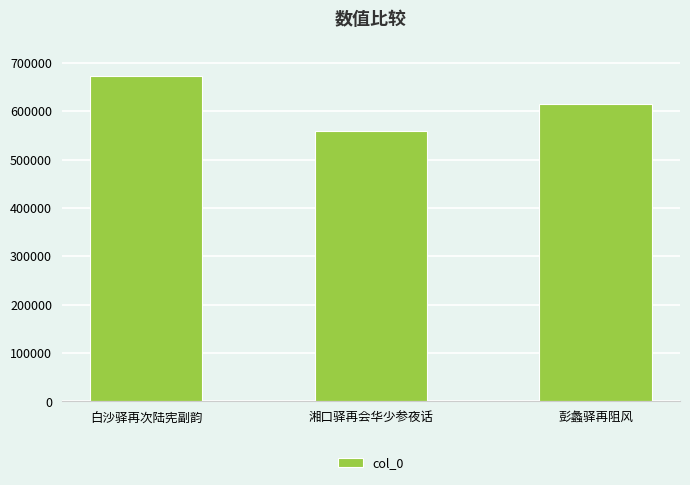

How many data points are less than 615649?

1